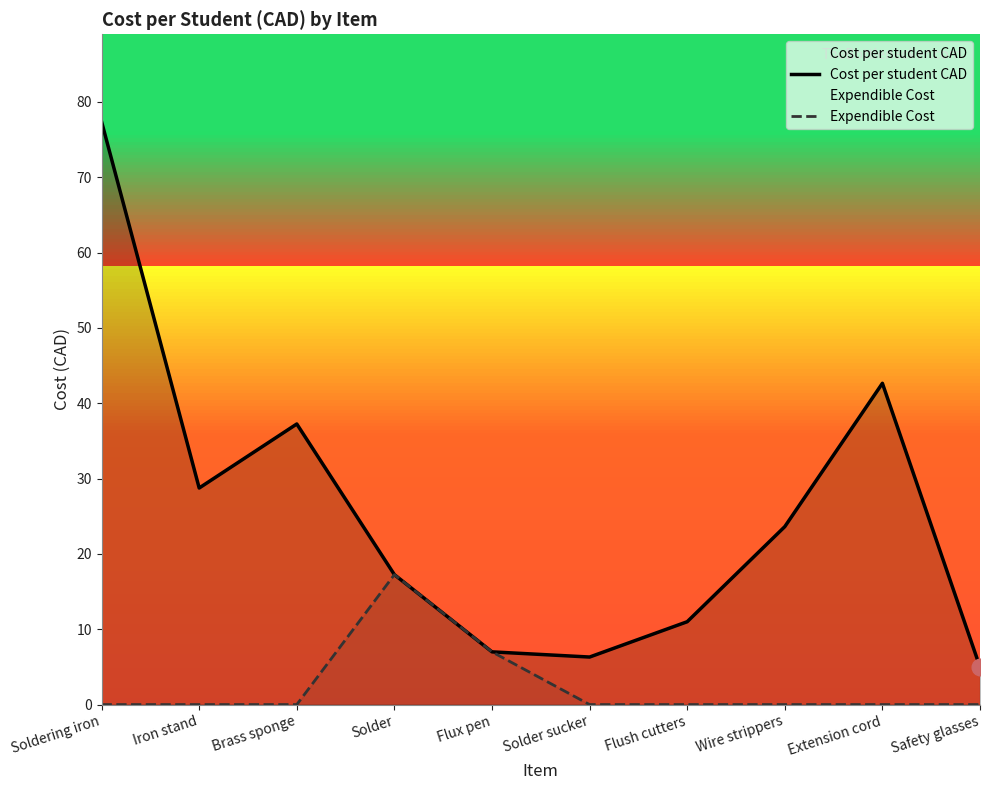

List the series in order of their peak value, lowest first.

Expendible Cost, Cost per student CAD